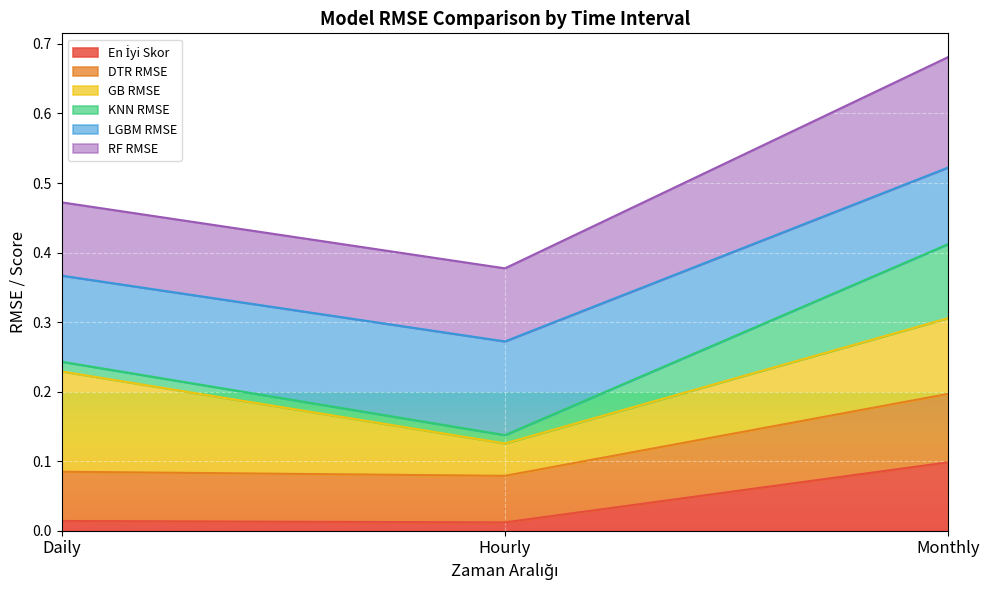

At which category is the sum across all series the highest?

Monthly